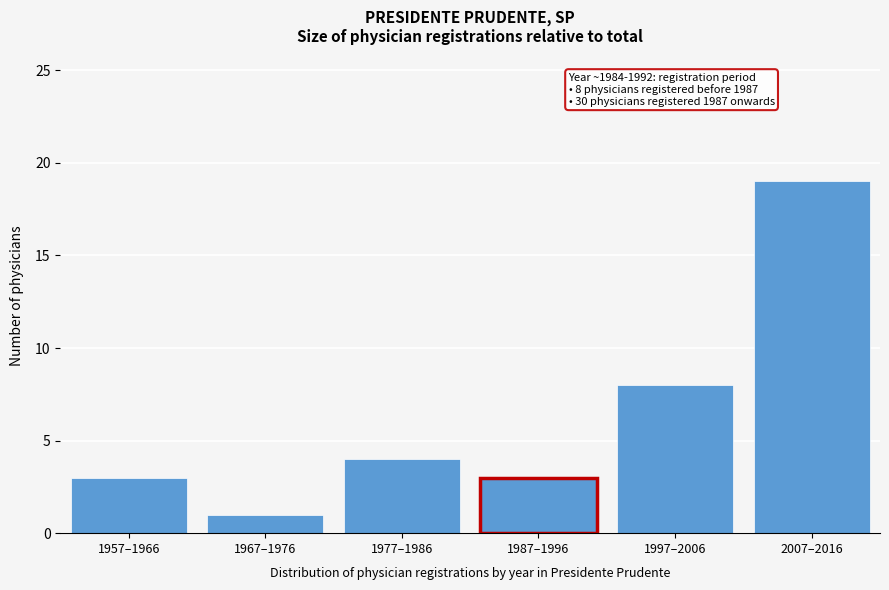

Reading right to left, transcribe all the data shown in this chart.

2007–2016=19	1997–2006=8	1987–1996=3	1977–1986=4	1967–1976=1	1957–1966=3